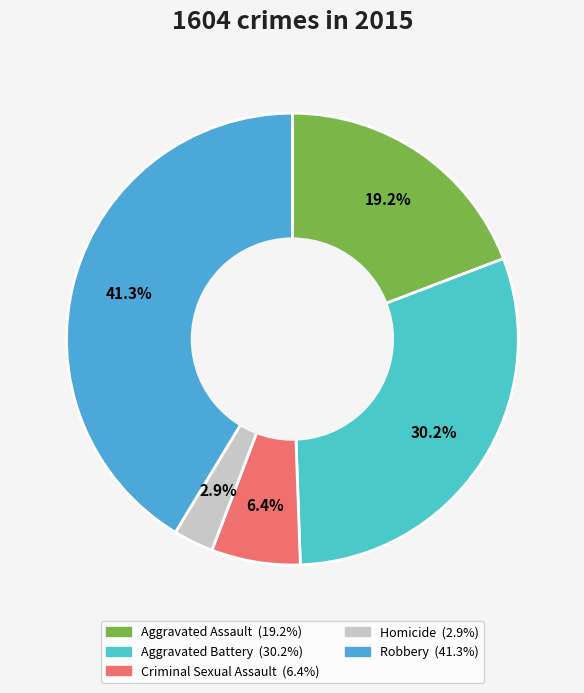

To the nearest percent, what percentage of the pie is Criminal Sexual Assault?

6%